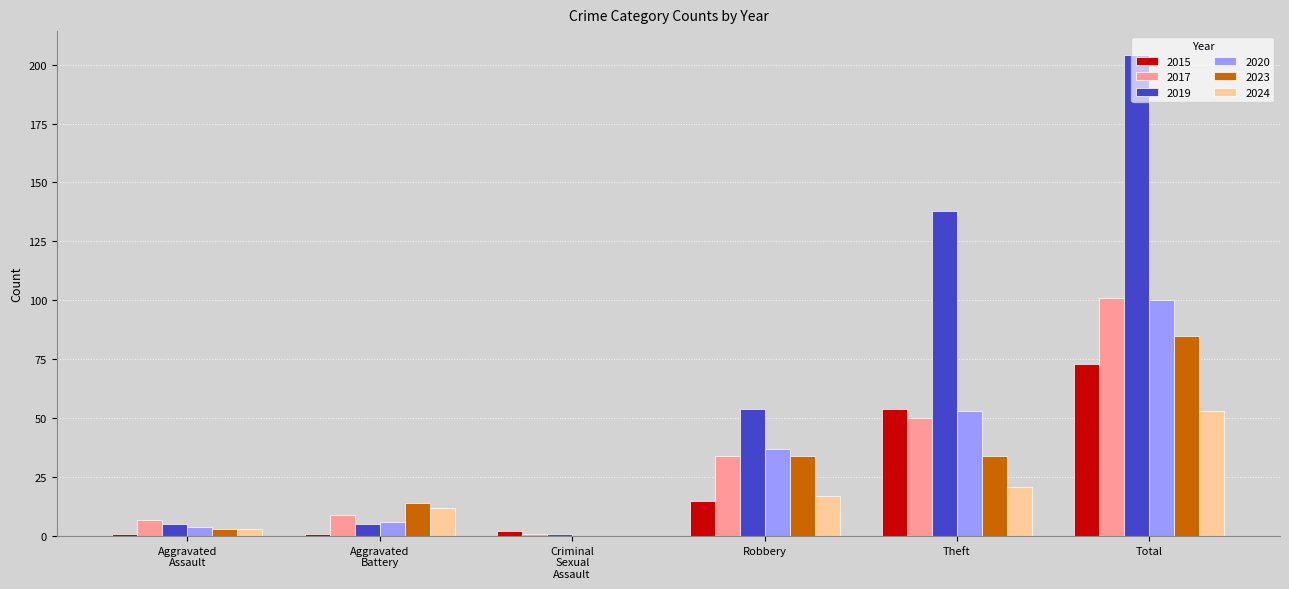

At which category does the chart reach its peak across all series?

Total